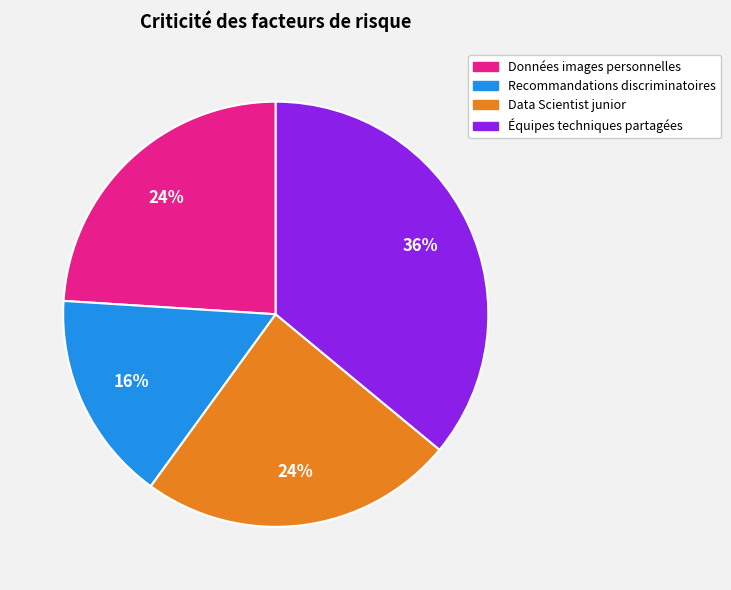

Is the sum of Recommandations discriminatoires and Data Scientist junior greater than half?

No